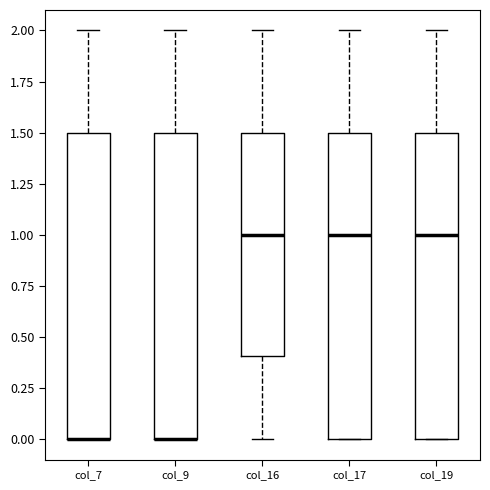

Reading left to right, transcribe this box plot: for each box, give where its median line is, the range the box spans, and where its two whiskers end, as read against the y-axis. The values are not printed on the chart, so give them approximately, as read against the axis.

col_7: median 0.0 (drawn on the box's lower edge), box 0.0 to 1.5, whiskers 0.0 to 2.0
col_9: median 0.0 (drawn on the box's lower edge), box 0.0 to 1.5, whiskers 0.0 to 2.0
col_16: median 1.0, box 0.4 to 1.5, whiskers 0.0 to 2.0
col_17: median 1.0, box 0.0 to 1.5, whiskers 0.0 to 2.0
col_19: median 1.0, box 0.0 to 1.5, whiskers 0.0 to 2.0